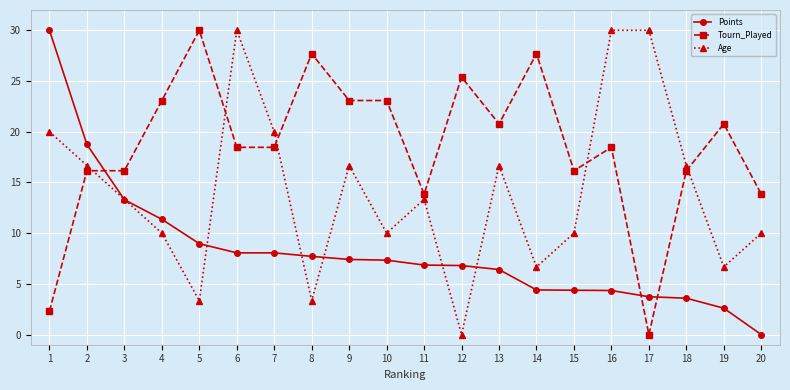

What are all the series names shown in the legend?

Points, Tourn_Played, Age